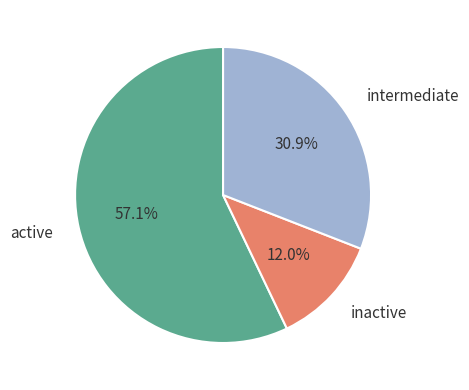

What is the ratio of the value at intermediate to the value at inactive?

2.6